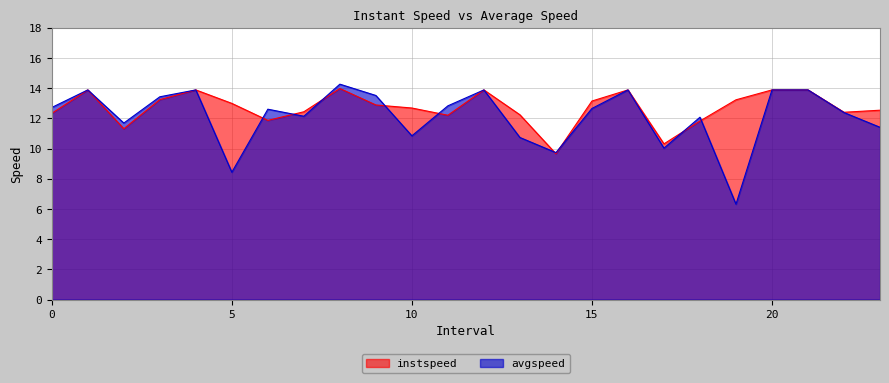

Which category has the lowest value in the avgspeed series?

19.0